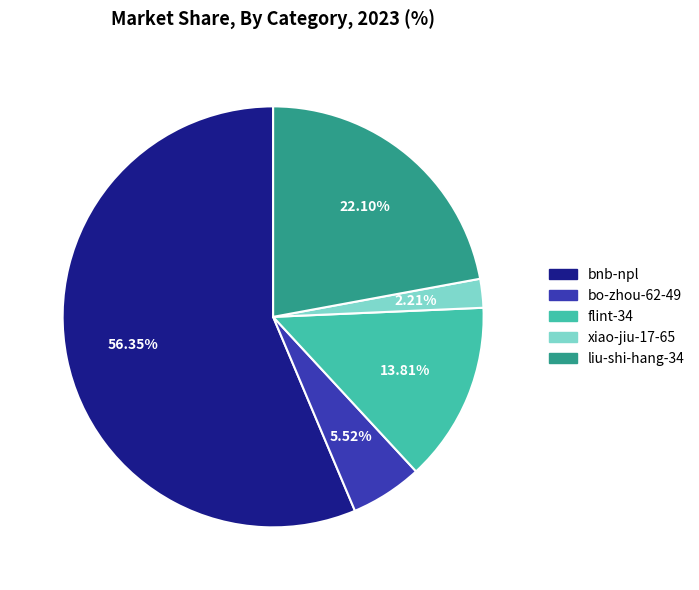

To the nearest percent, what is the difference between the bnb-npl and xiao-jiu-17-65 slice percentages?

54%